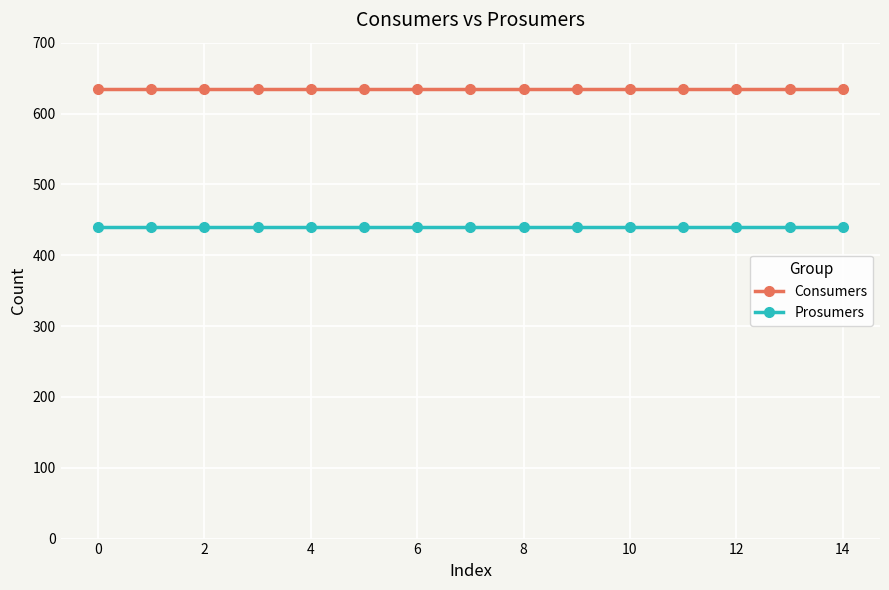

True or false: Prosumers and Consumers intersect in this chart.

False